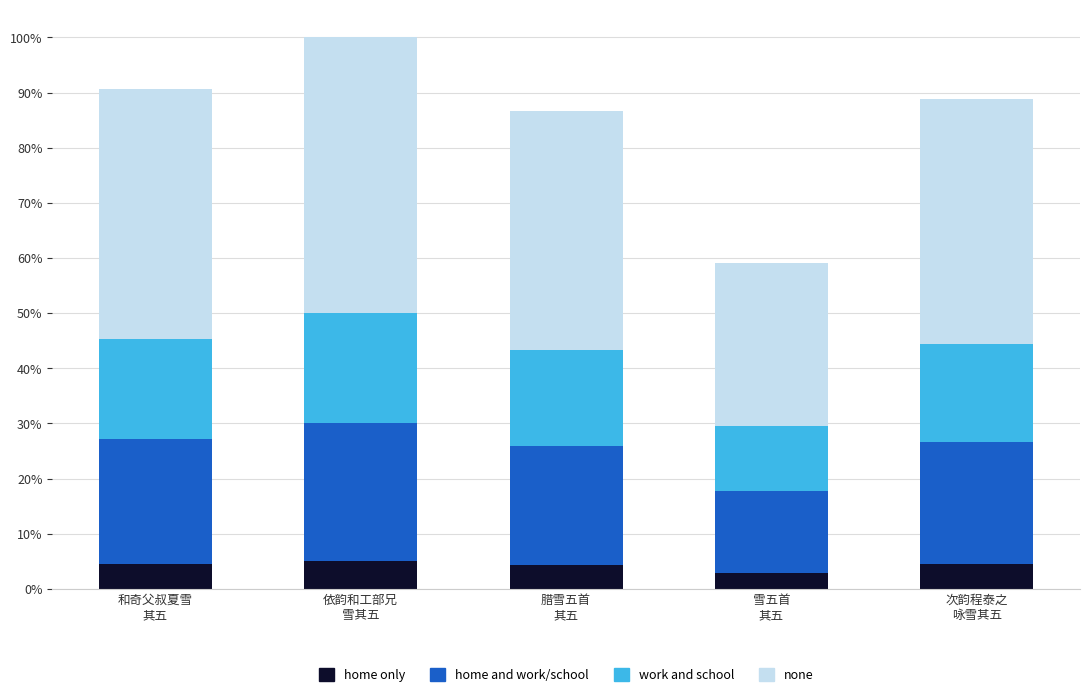

Does the chart contain any negative values?

No